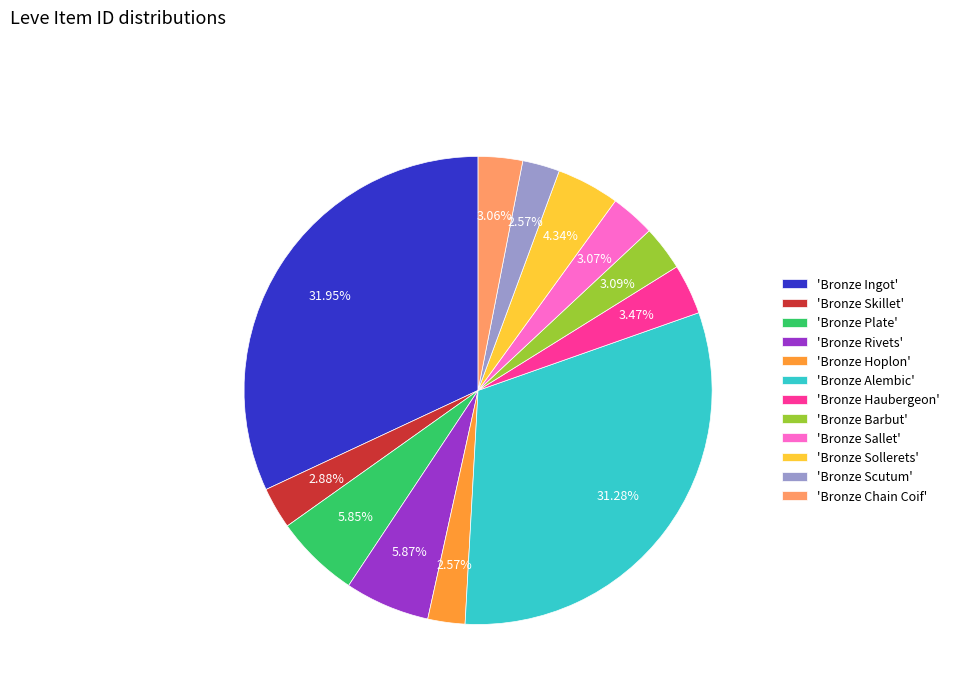

Is the sum of 'Bronze Plate' and 'Bronze Skillet' greater than half?

No